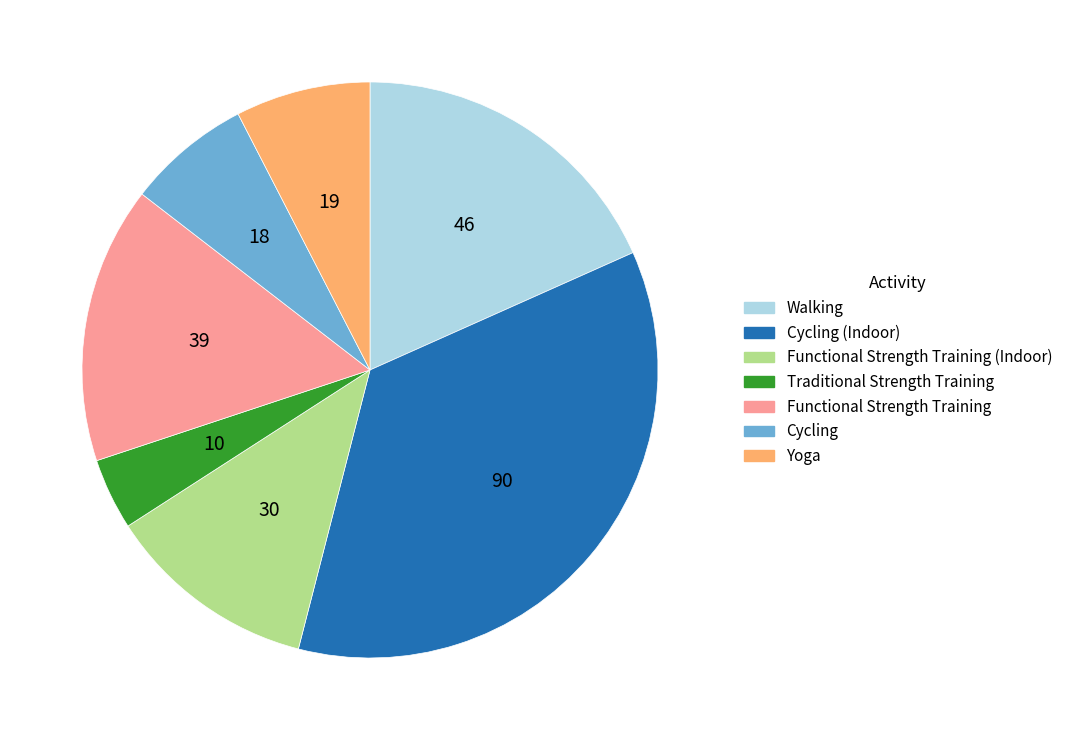

Is there any slice that represents more than half of the pie?

No